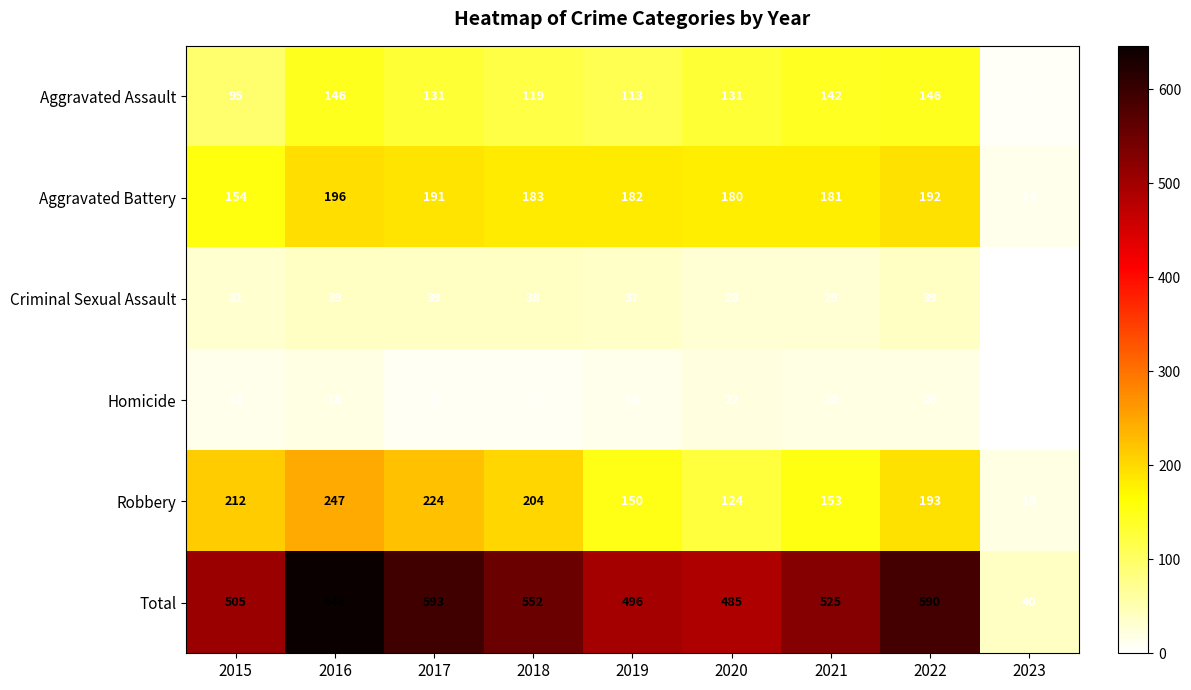

At which label is Aggravated Assault closest to 76?

2015